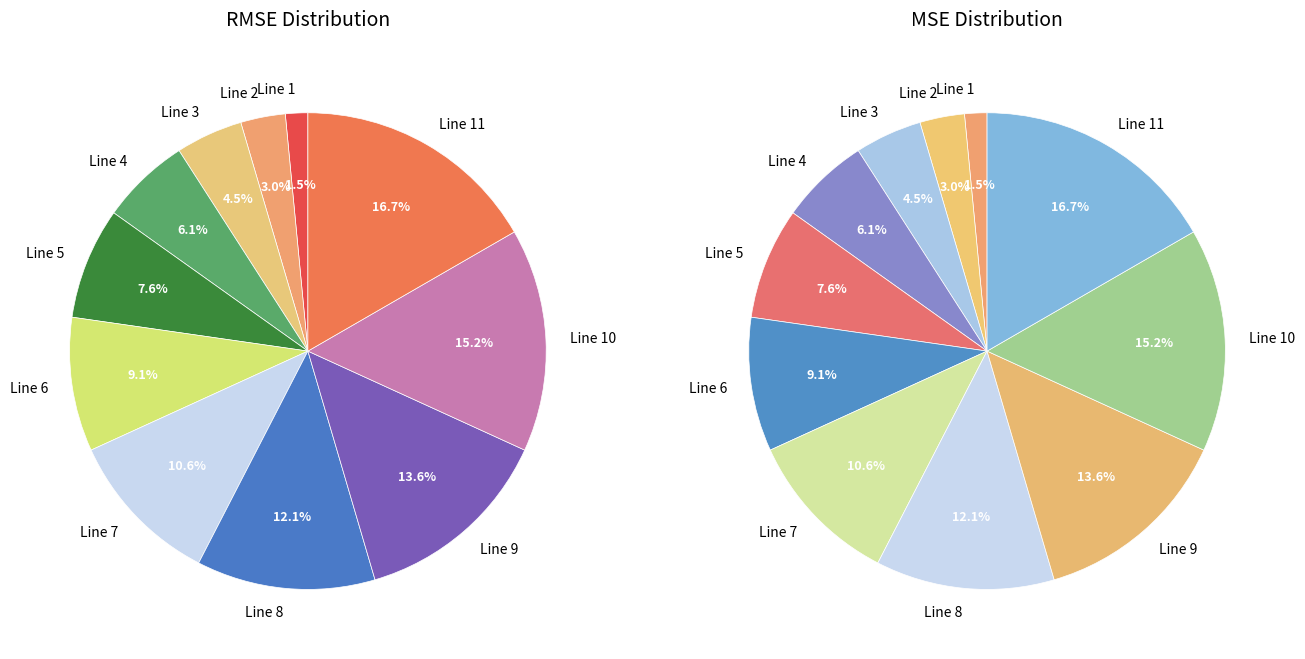

To the nearest percent, what percentage of the pie is Line 5?

8%